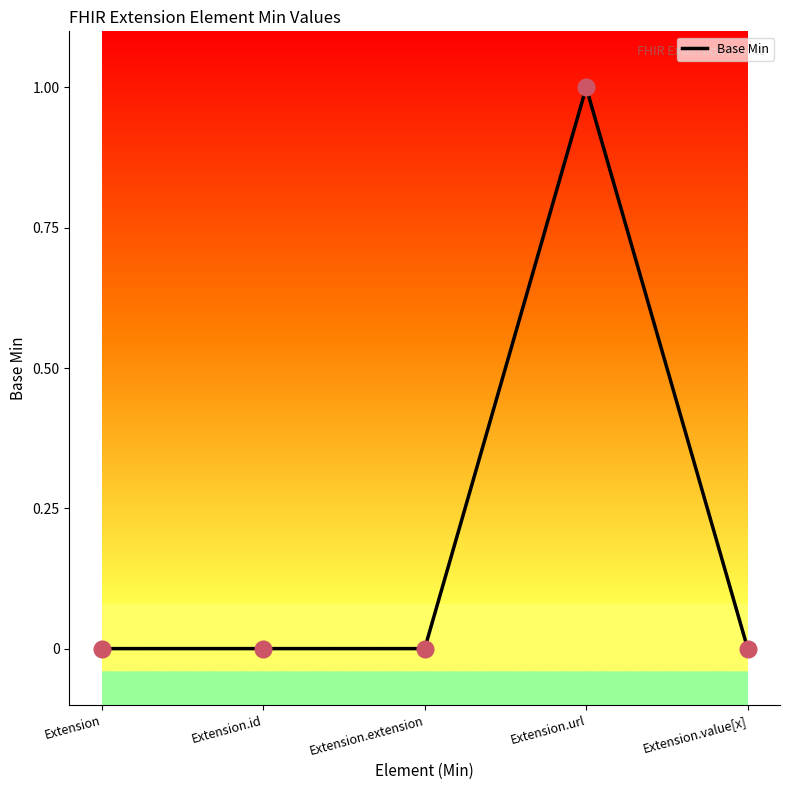

What is the change in value from Extension to Extension.url?

+1